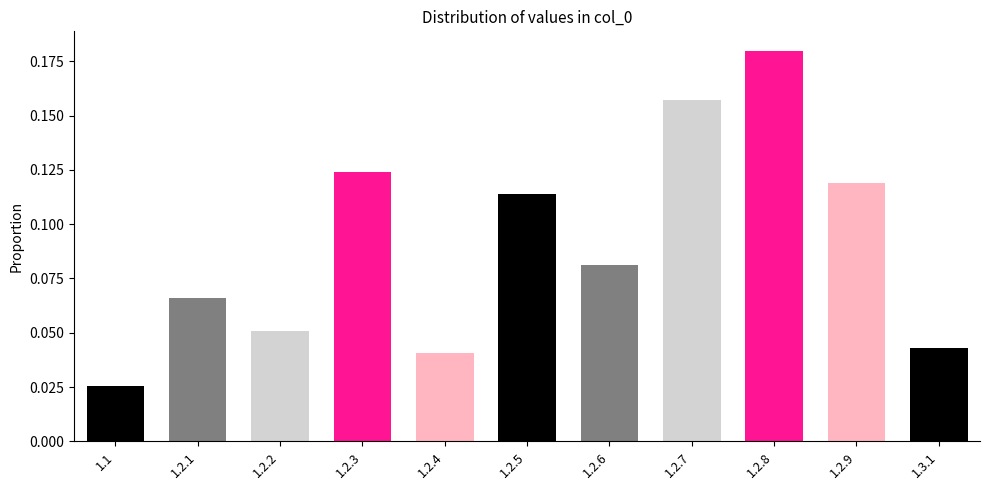

Is it true that the value at 1.2.3 is 0.0?

False